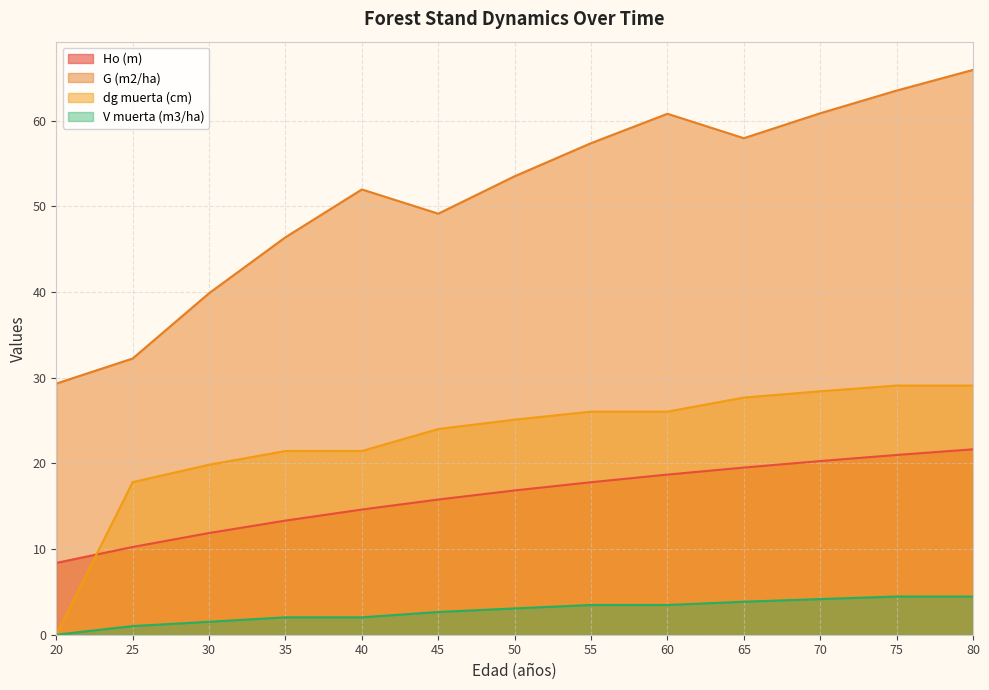

True or false: Ho (m) has more than 0 points higher than both neighbors.

False